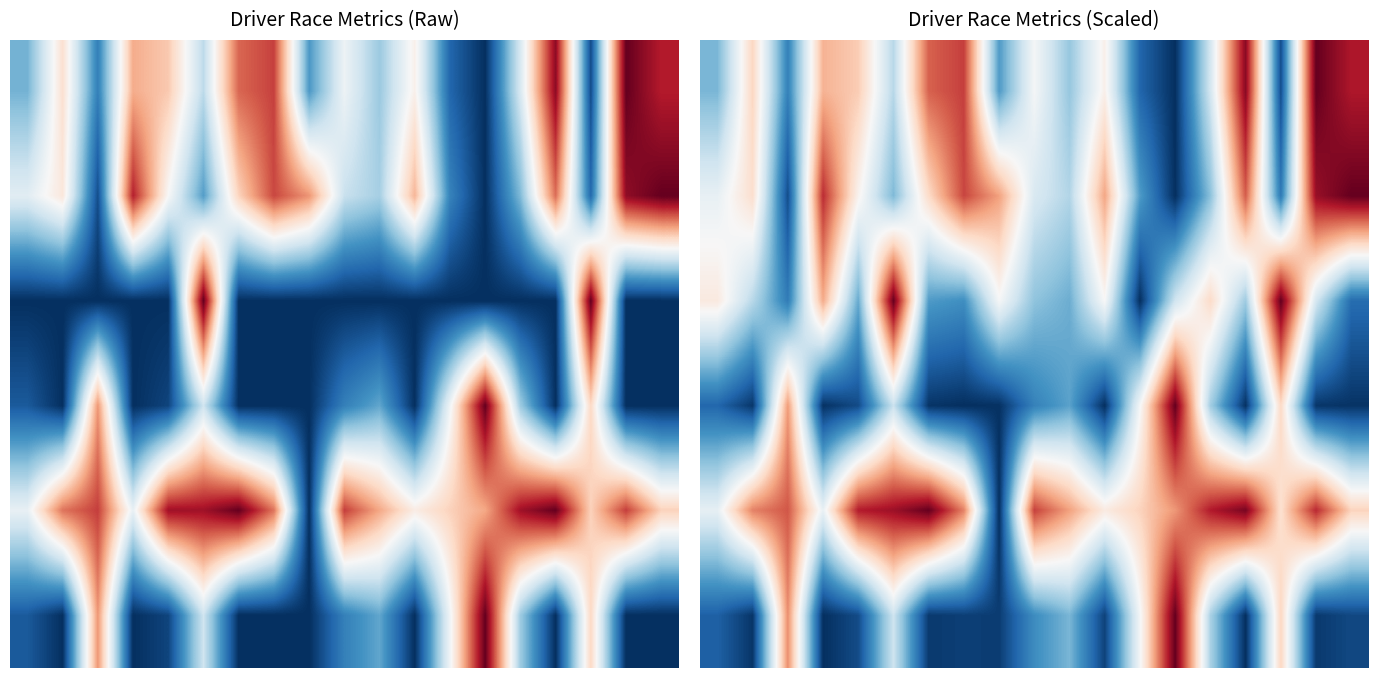

At how many categories does at least one series exceed 0?

19